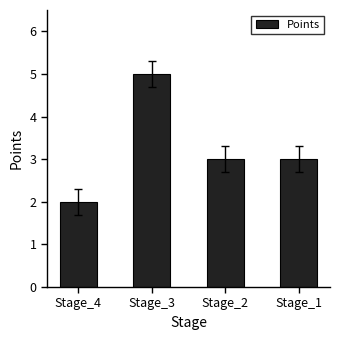

At which label does the data first exceed 3?

Stage_3